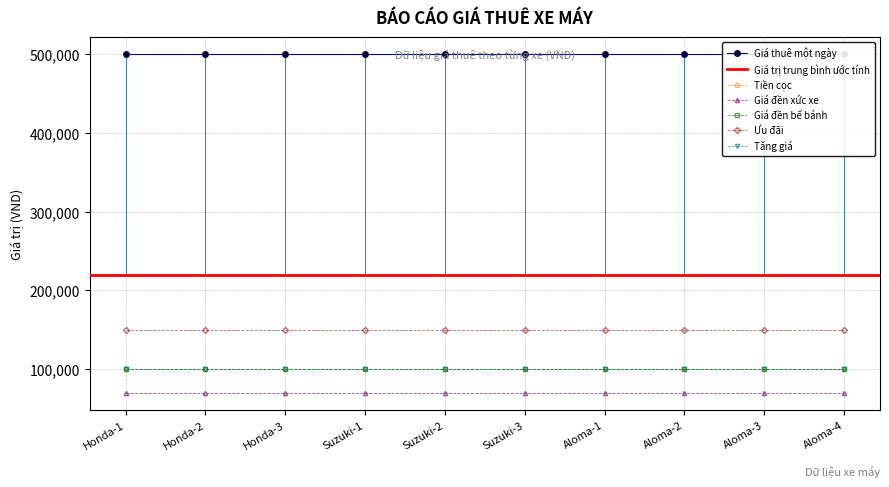

The Giá thuê một ngày series shows 500000 at Suzuki-3. True or false?

True